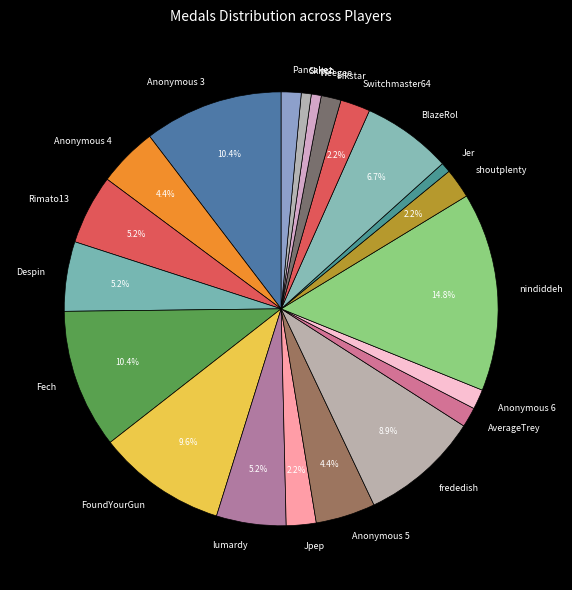

Is it true that Switchmaster64 is 2% of the pie?

True